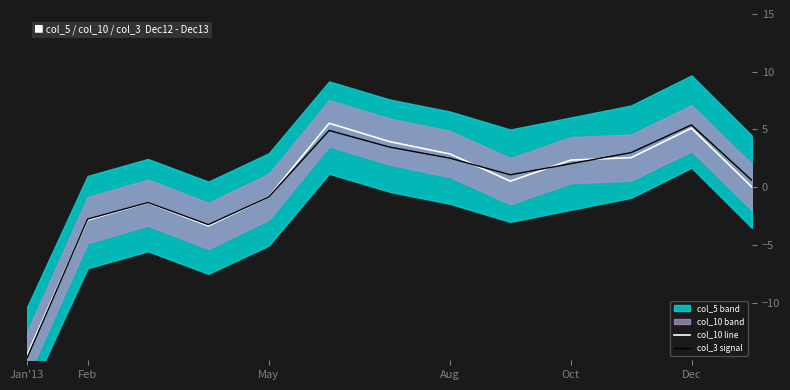

How many times do col_3 signal and col_10 line cross each other?

5